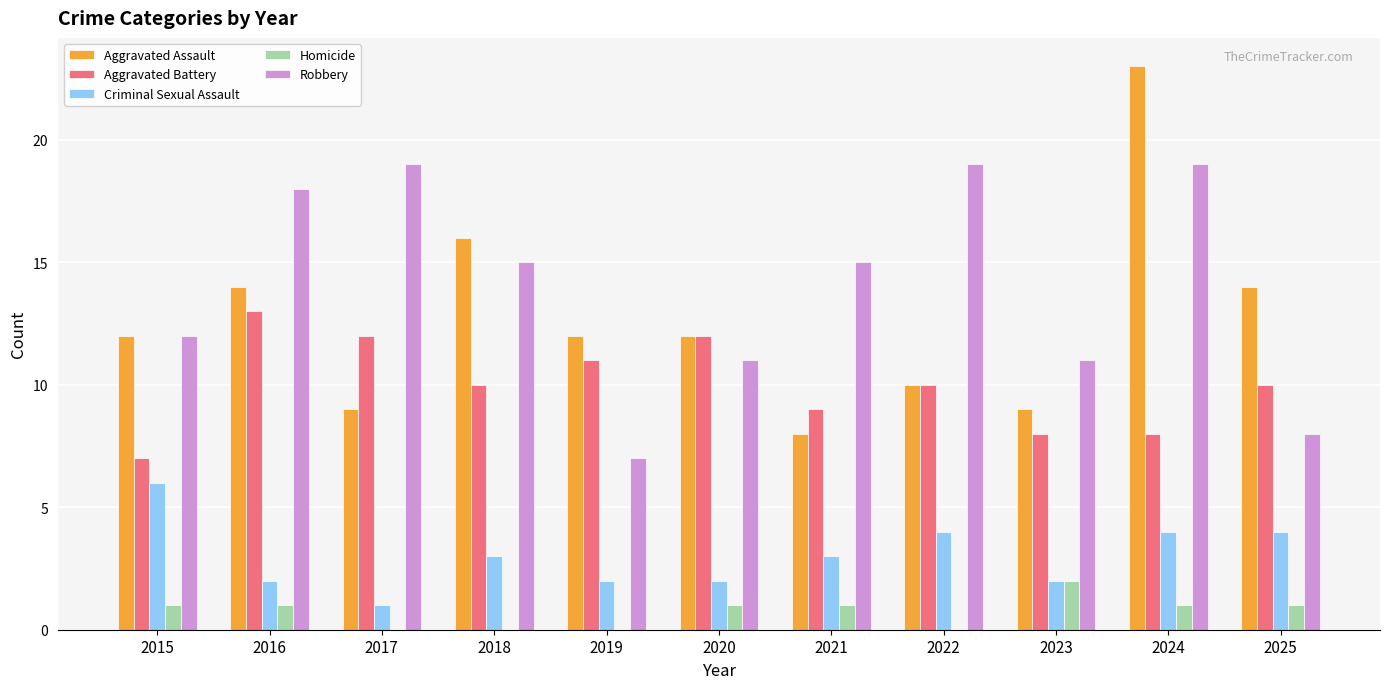

Which category has the highest value in the Criminal Sexual Assault series?

2015